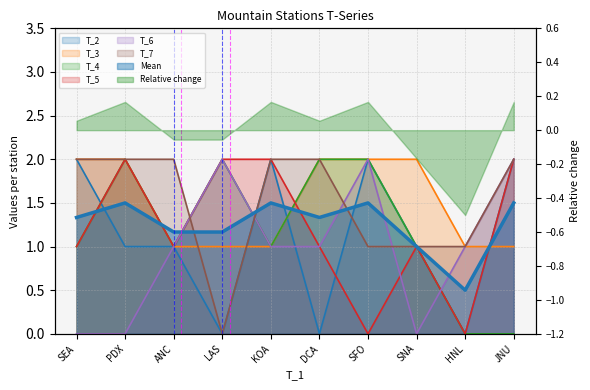

Which series has the largest range (max minus min)?

T_2